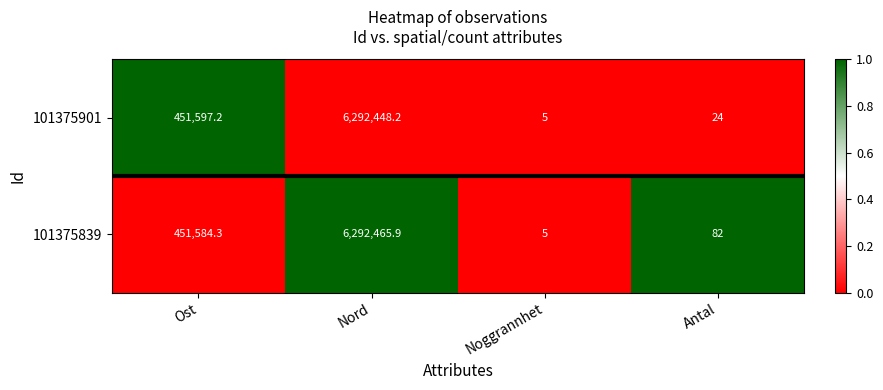

At which category is the sum across all series the highest?

Nord